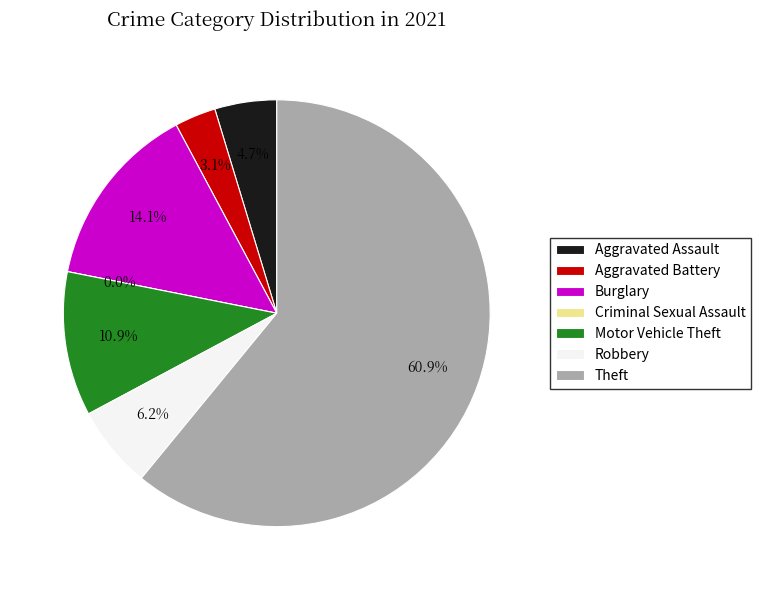

Which slice is the largest?

Theft